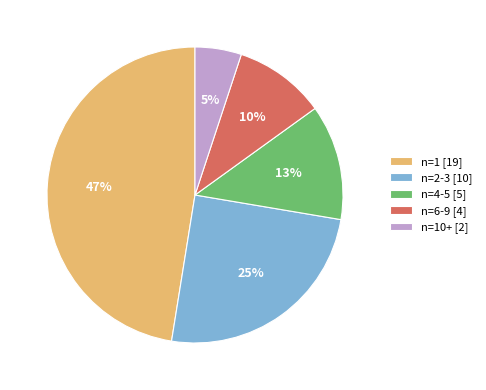

What percentage is the n=10+ [2] slice, to the nearest percent?

5%